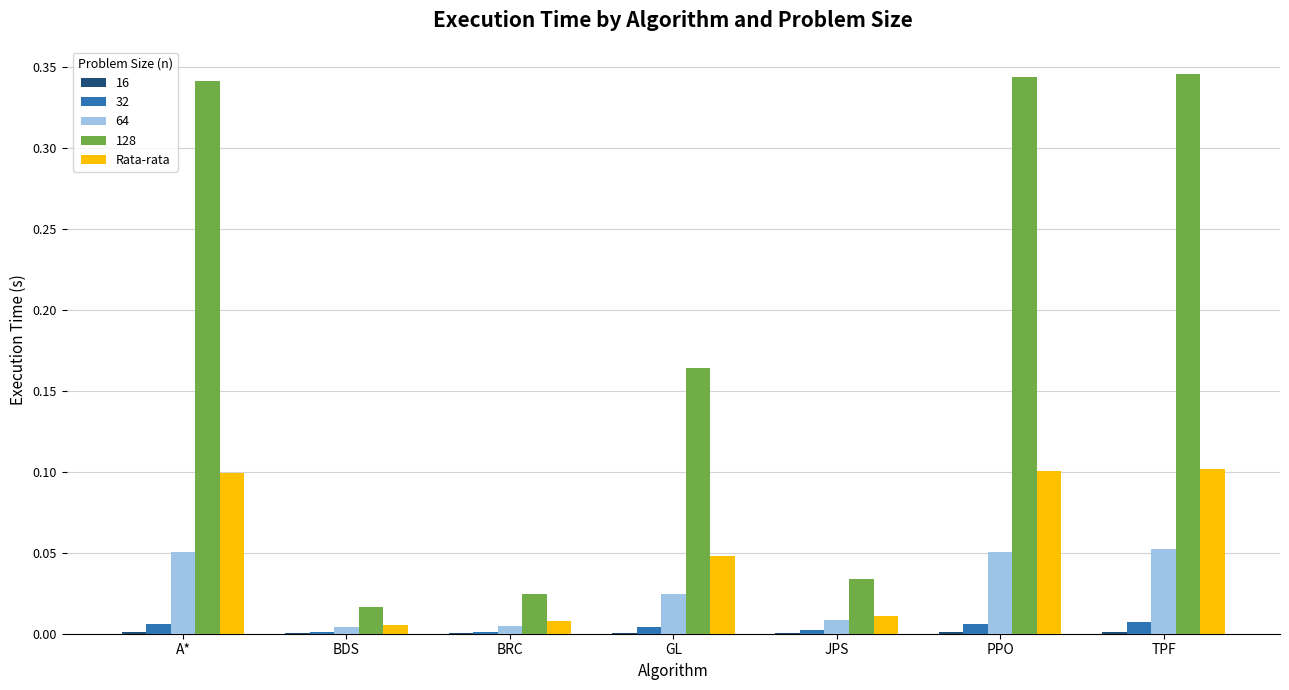

Which series has the largest total across all categories?

128